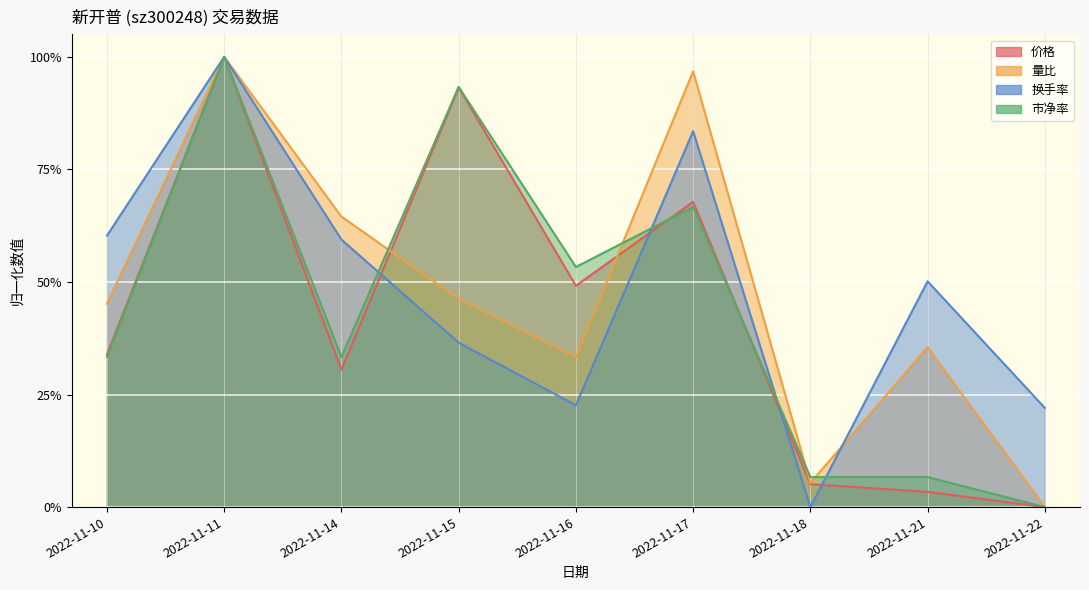

How many data points in 量比 are above 0?

8